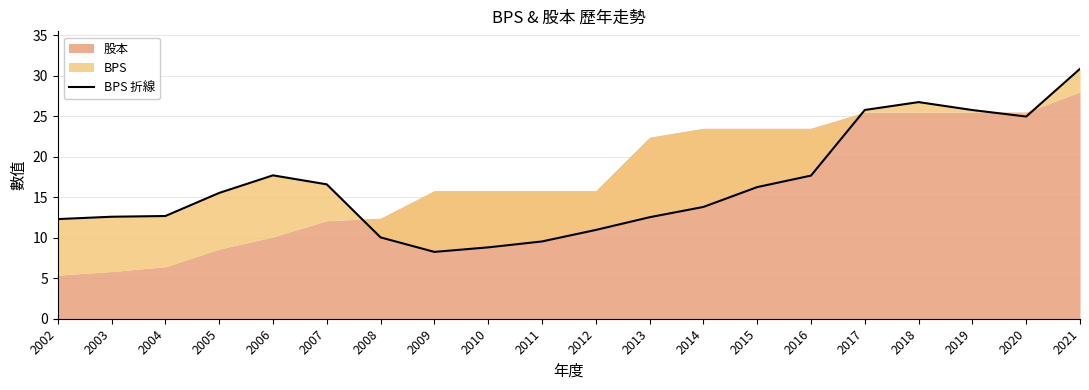

The chart shows a value of 16.2 at 2015. True or false?

True